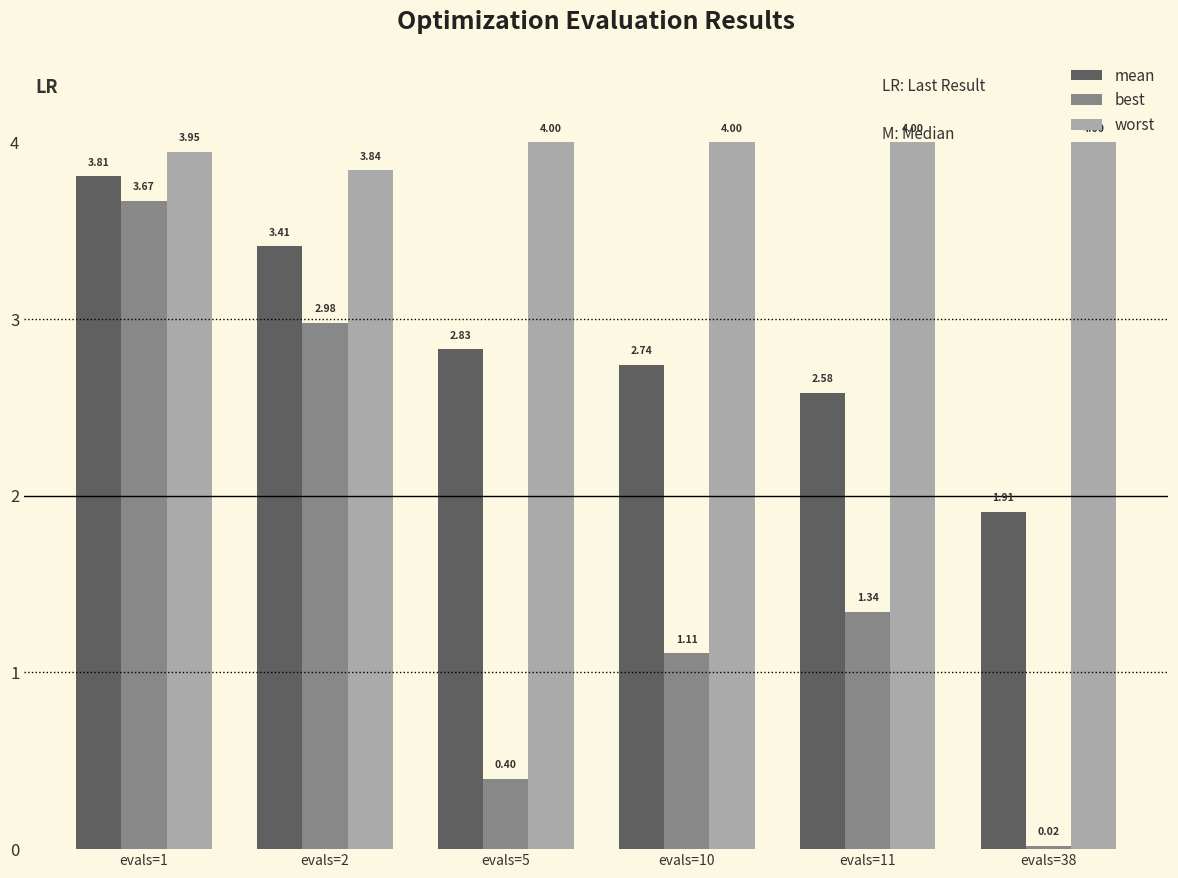

How many groups of bars are there?

6